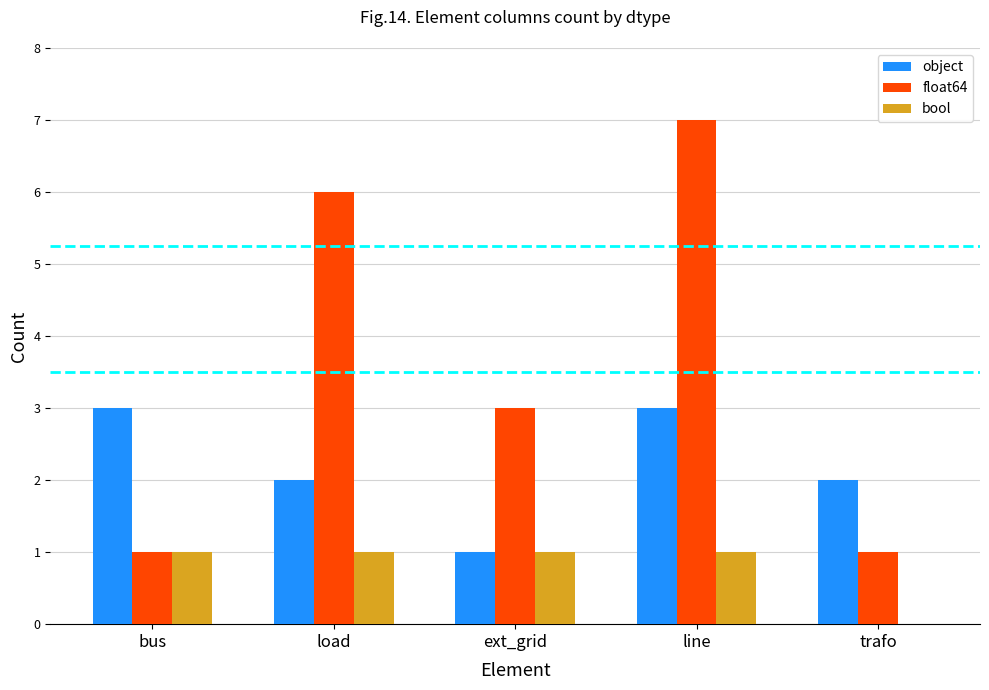

What is the sum of all float64 values?

18